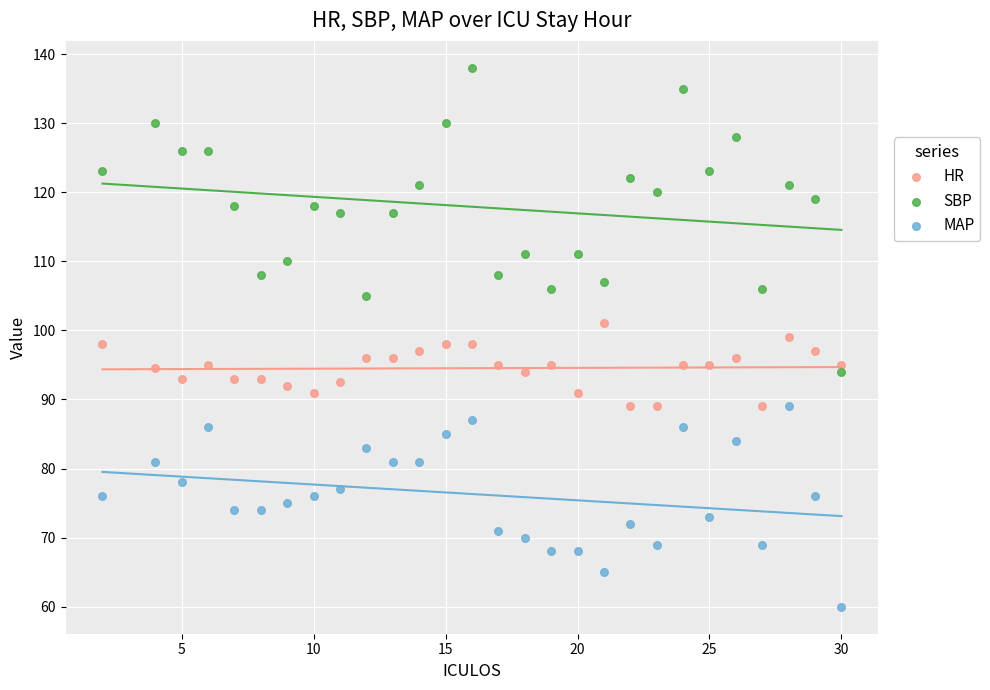

Which series has the widest spread of Y values?

SBP